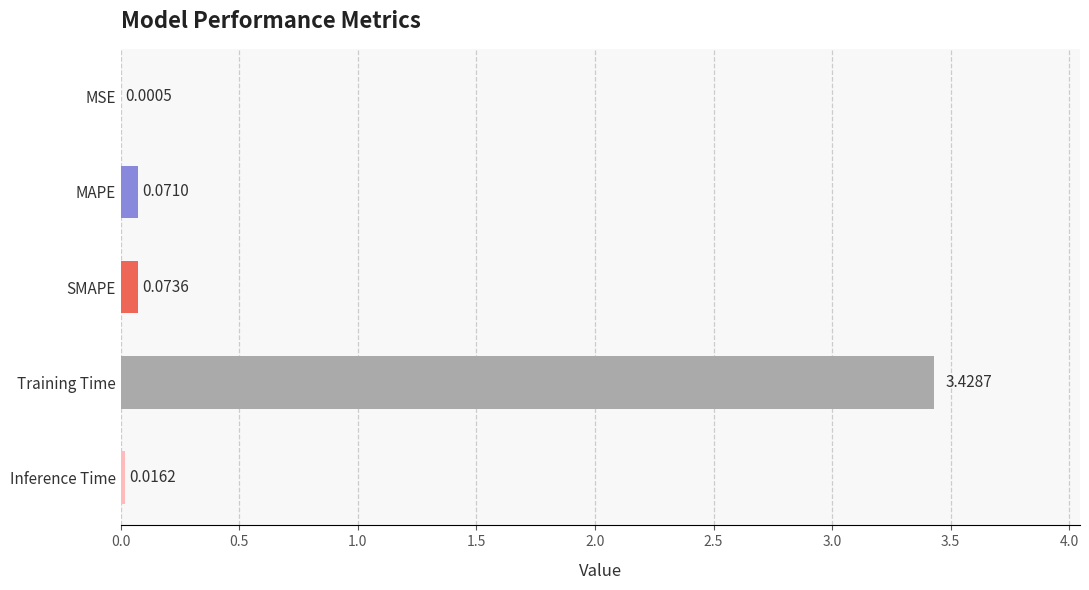

Which label corresponds to the largest value in the chart?

Training Time